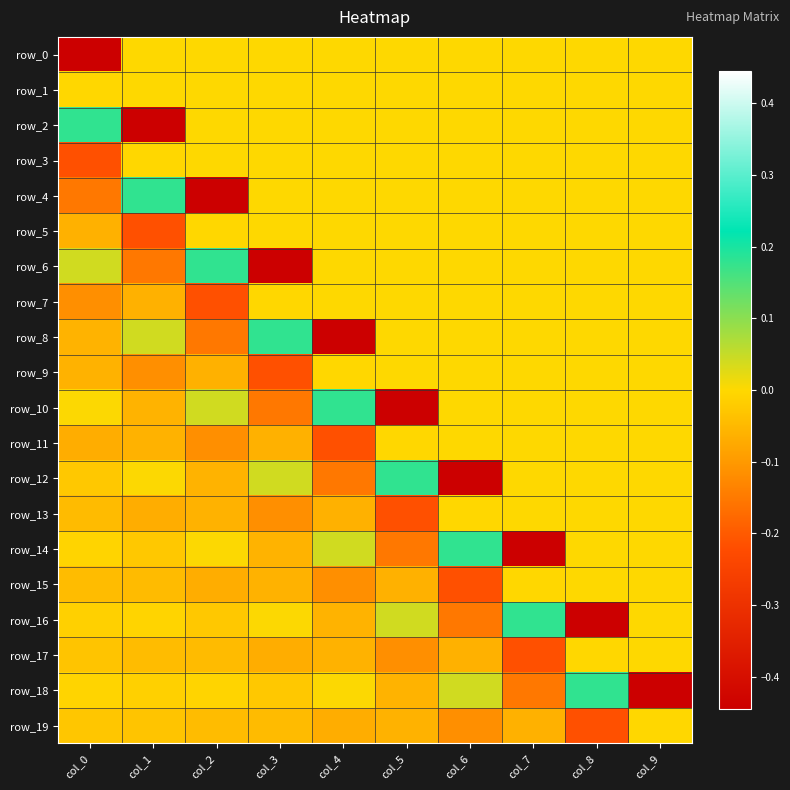

Between col_4 and col_5, which series saw the biggest shift?

row_10